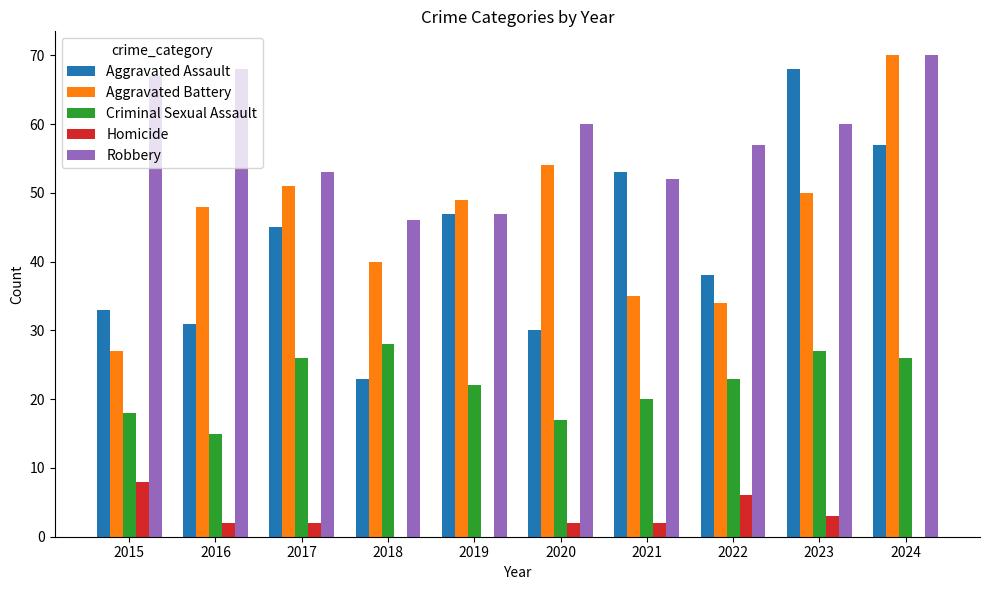

What is the sum of the Aggravated Assault values at 2018 and 2022?

61